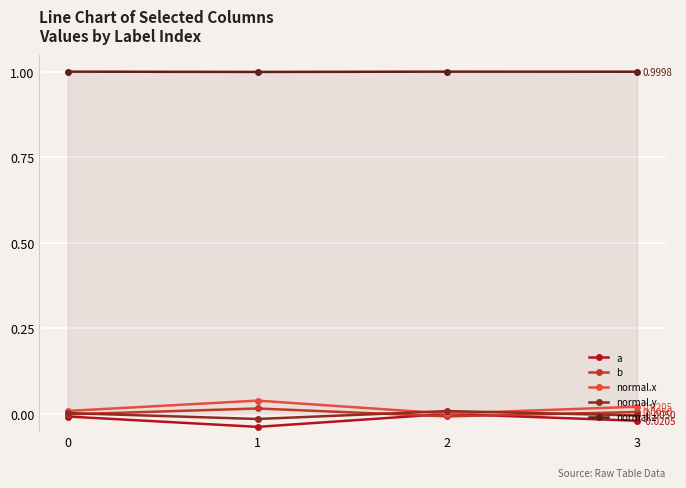

Which label corresponds to the smallest value in the chart?

1